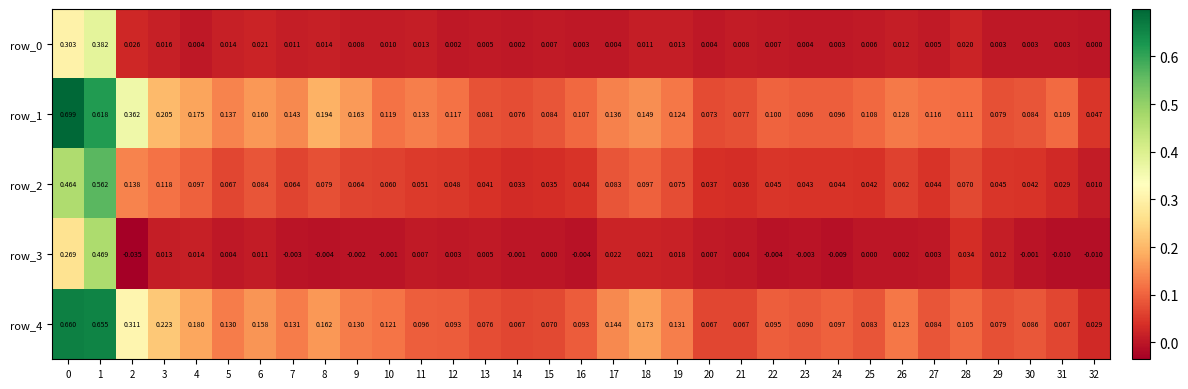

What is the sum of all row_1 values?

5.2